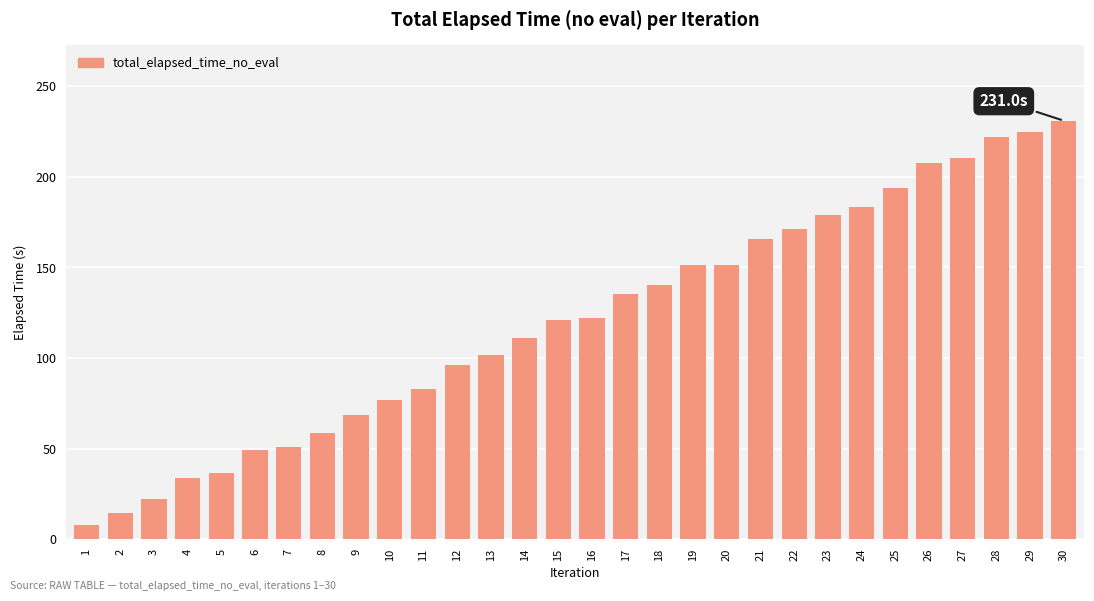

What is the change in value from 2 to 7?

+36.2